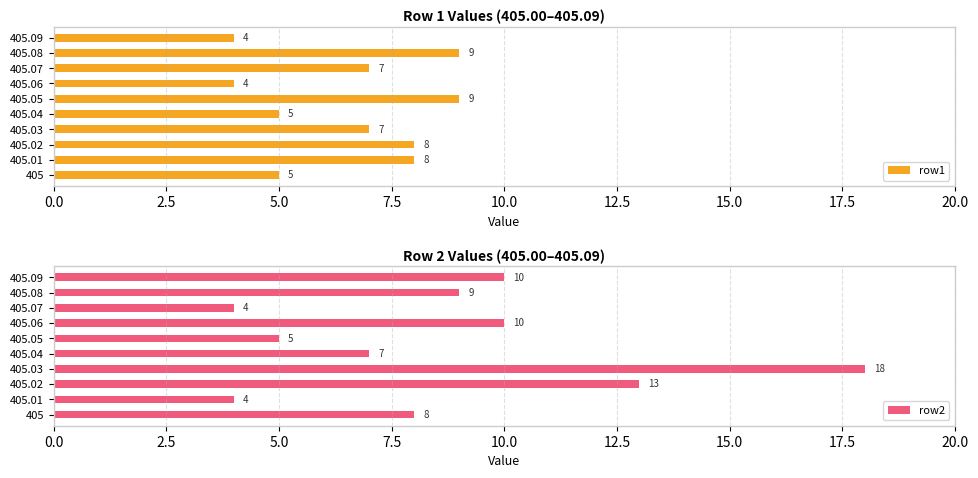

What is the difference between the row1 values at 405.03 and 405.04?

2